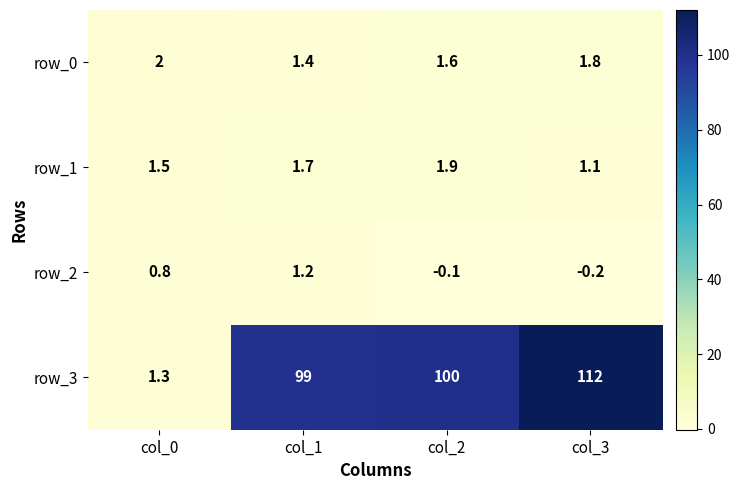

Which series has the widest spread of values?

row_3